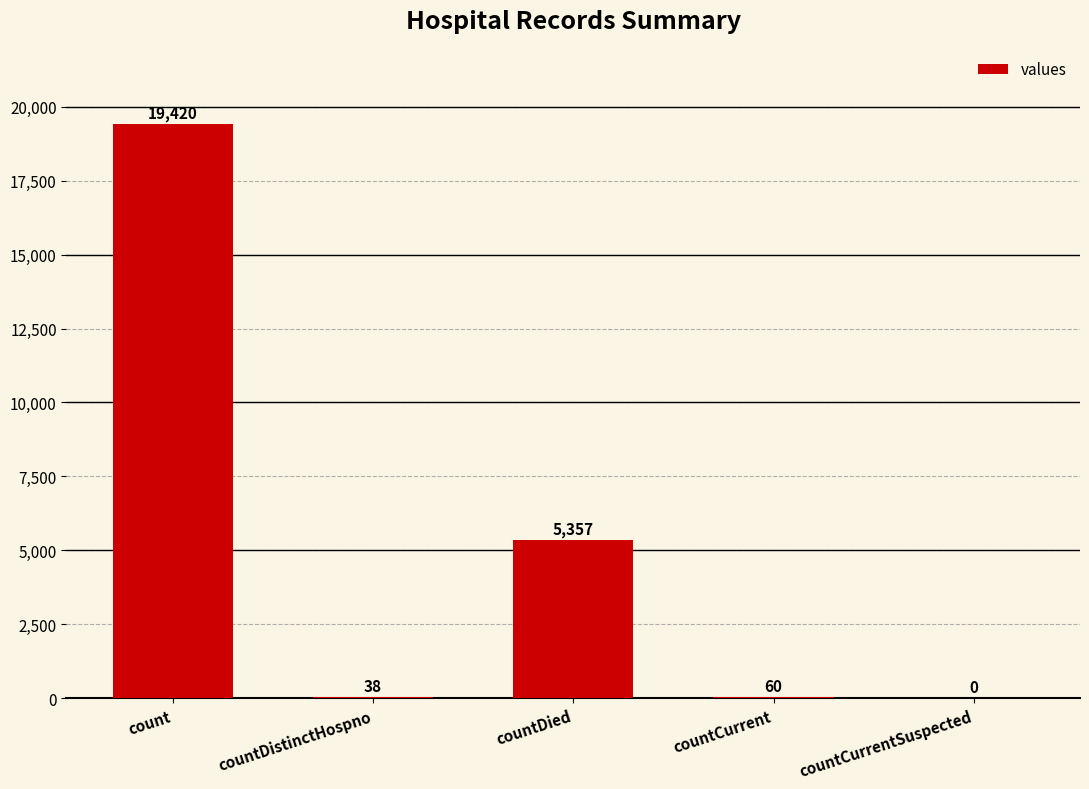

At which label does the data first exceed 60?

count